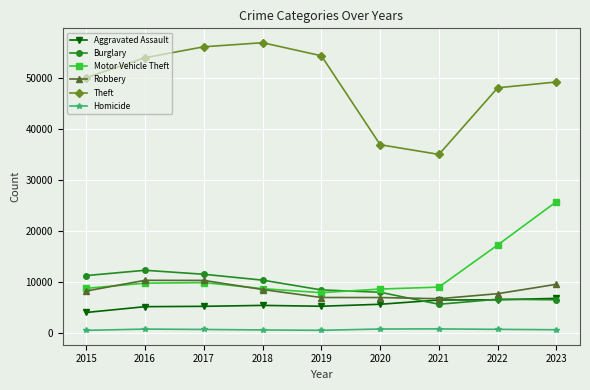

True or false: Theft and Robbery cross at least once.

False